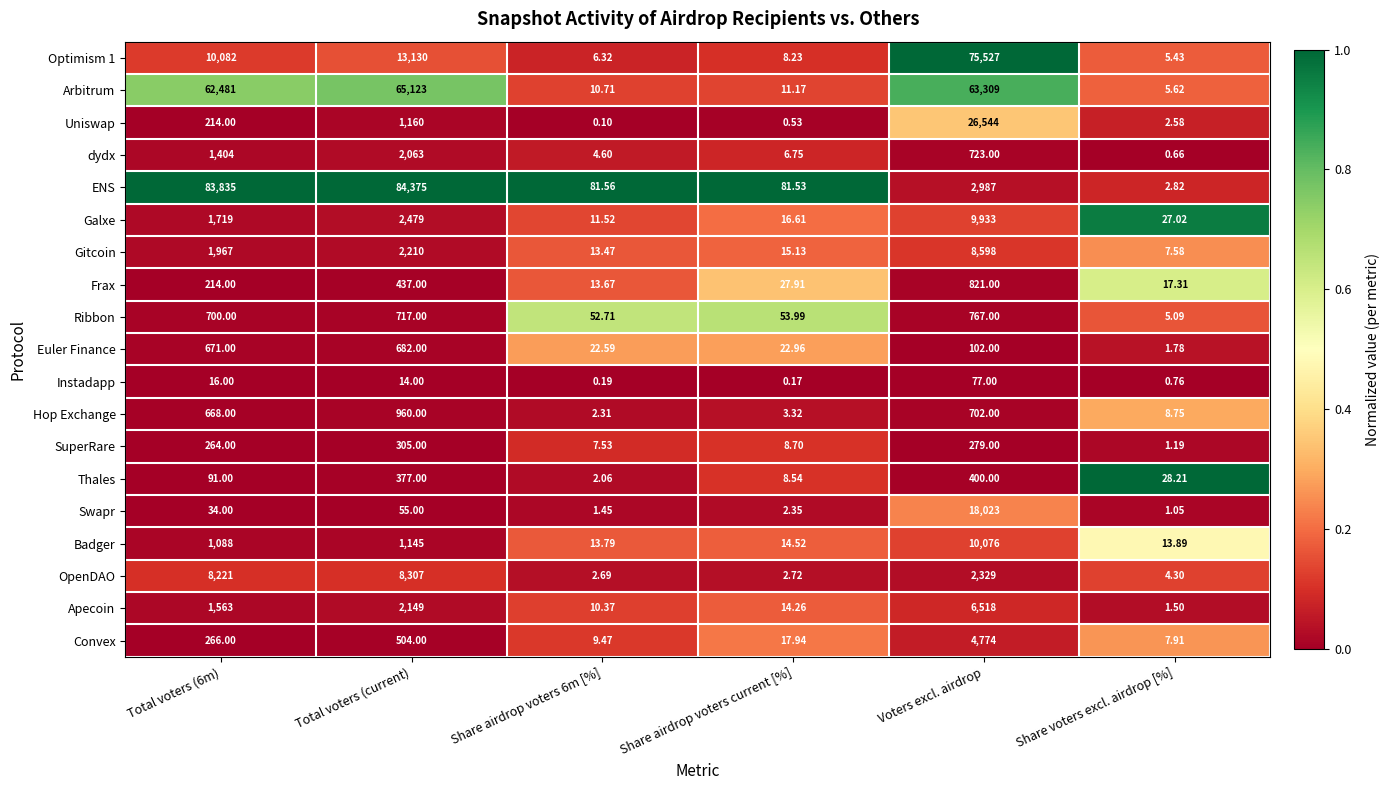

At how many categories does at least one series exceed 0?

6